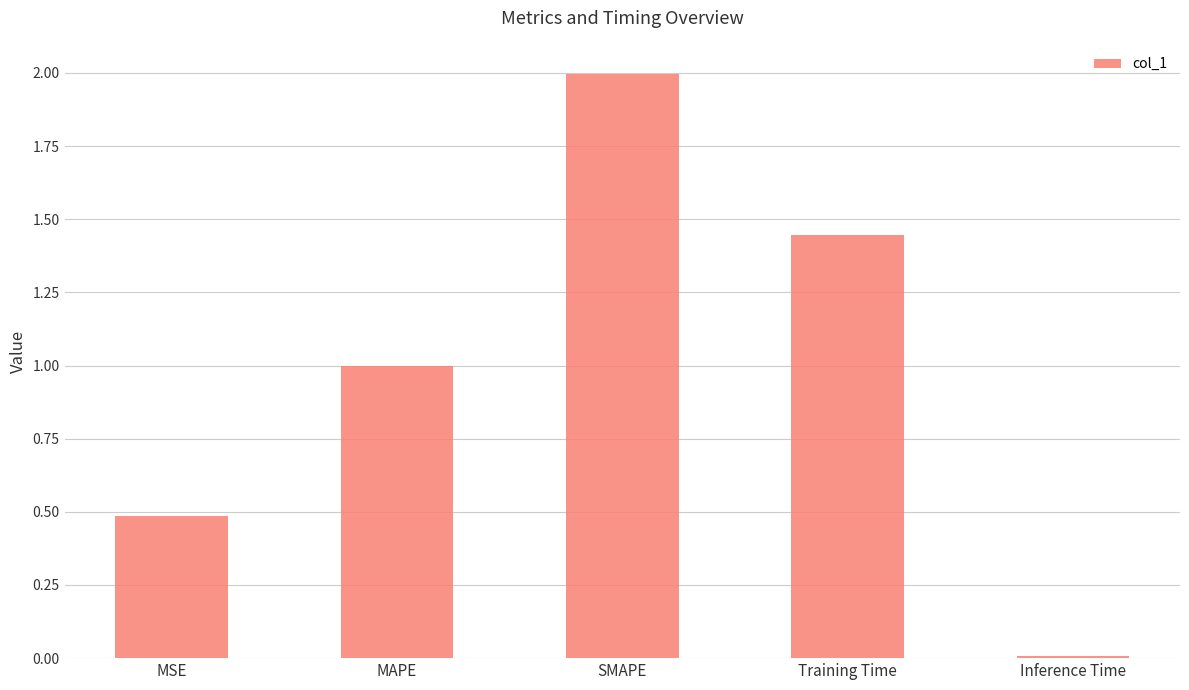

Does the chart contain stacked bars?

No